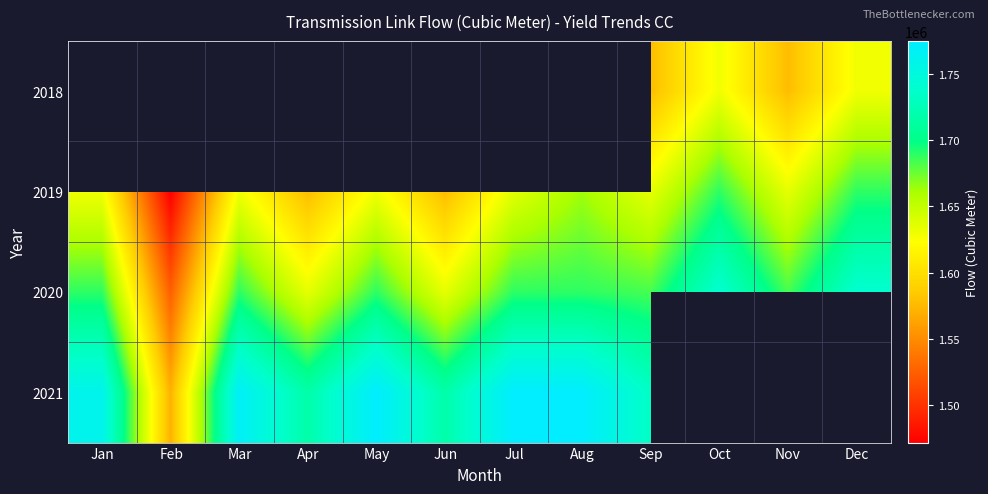

Count the number of categories in the chart.

12